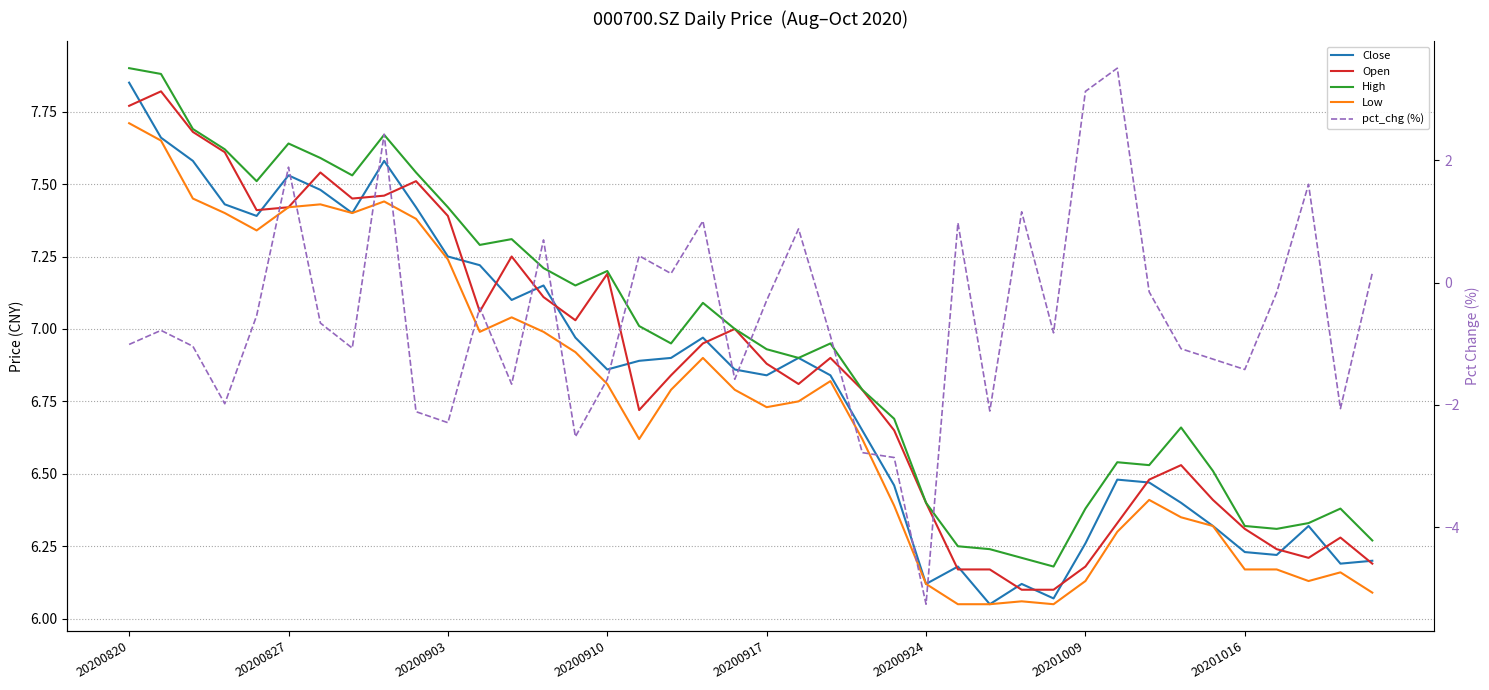

True or false: High and pct_chg (%) cross at least once.

False